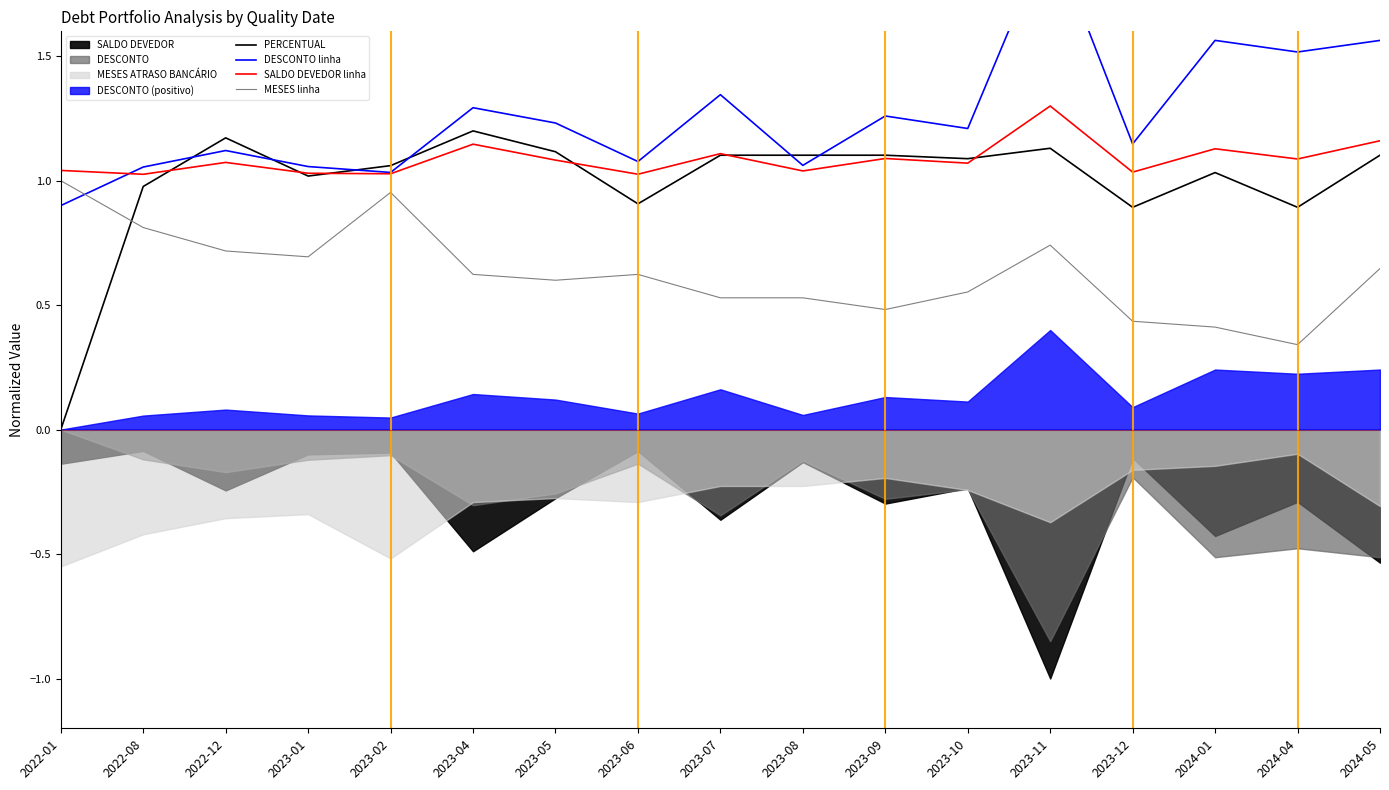

What is the difference between the highest and lowest values at 2023-07?

0.8